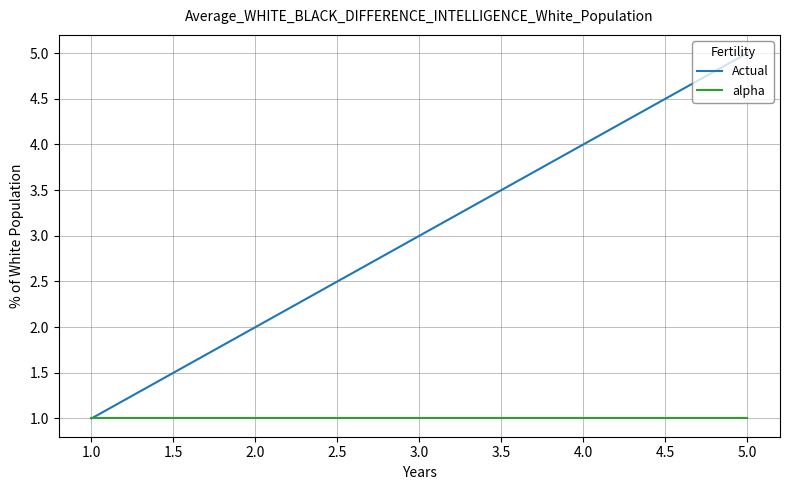

Is the value of Actual at 3.0 greater than the value of alpha at 2.0?

Yes